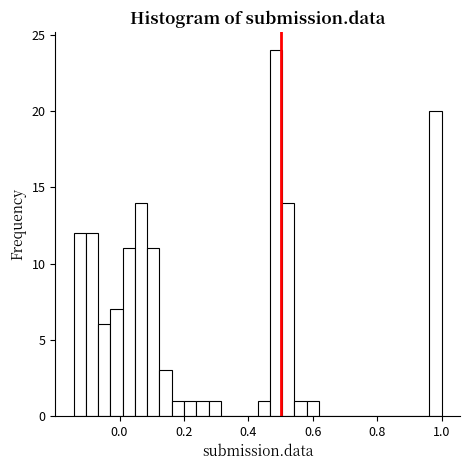

Read against the x-axis, roughly where is the centre of the tallest bar?

0.48